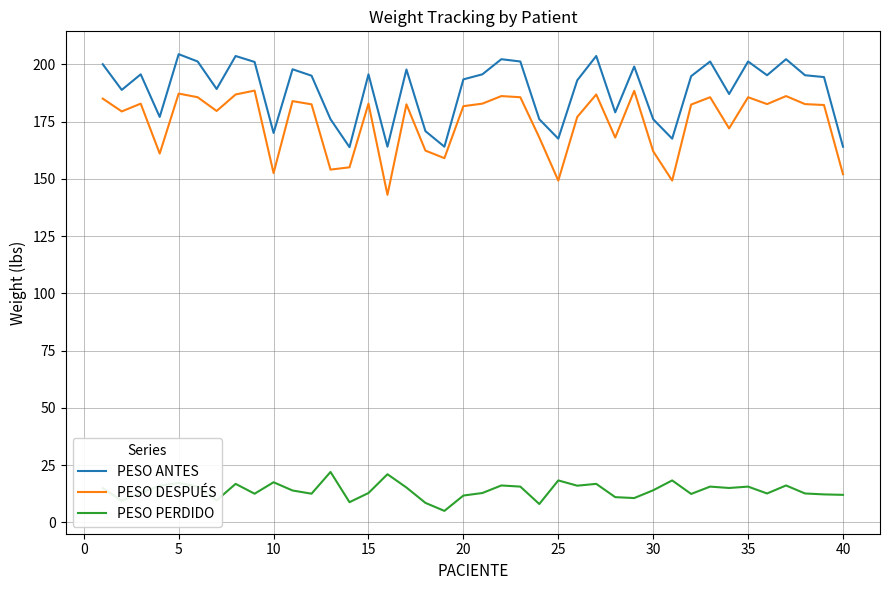

Count the number of categories in the chart.

40